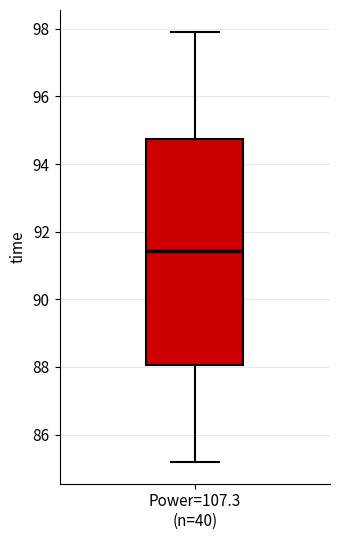

Read this box plot against the y-axis: the position of the median line, the range covered by the box, and the ends of both whiskers. The values are not printed on the chart, so give them approximately, as read against the axis.

median 91.4, box 88.0 to 94.8, whiskers 85.2 to 98.0